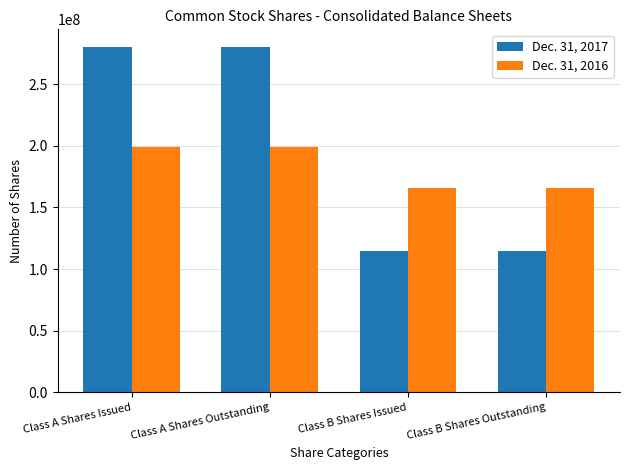

Reading right to left, list all the values displayed in this chart.

Dec. 31, 2017: Class B Shares Outstanding=114793262	Class B Shares Issued=114793262	Class A Shares Outstanding=280400813	Class A Shares Issued=280400813
Dec. 31, 2016: Class B Shares Outstanding=165800756	Class B Shares Issued=165800756	Class A Shares Outstanding=198746620	Class A Shares Issued=198746620